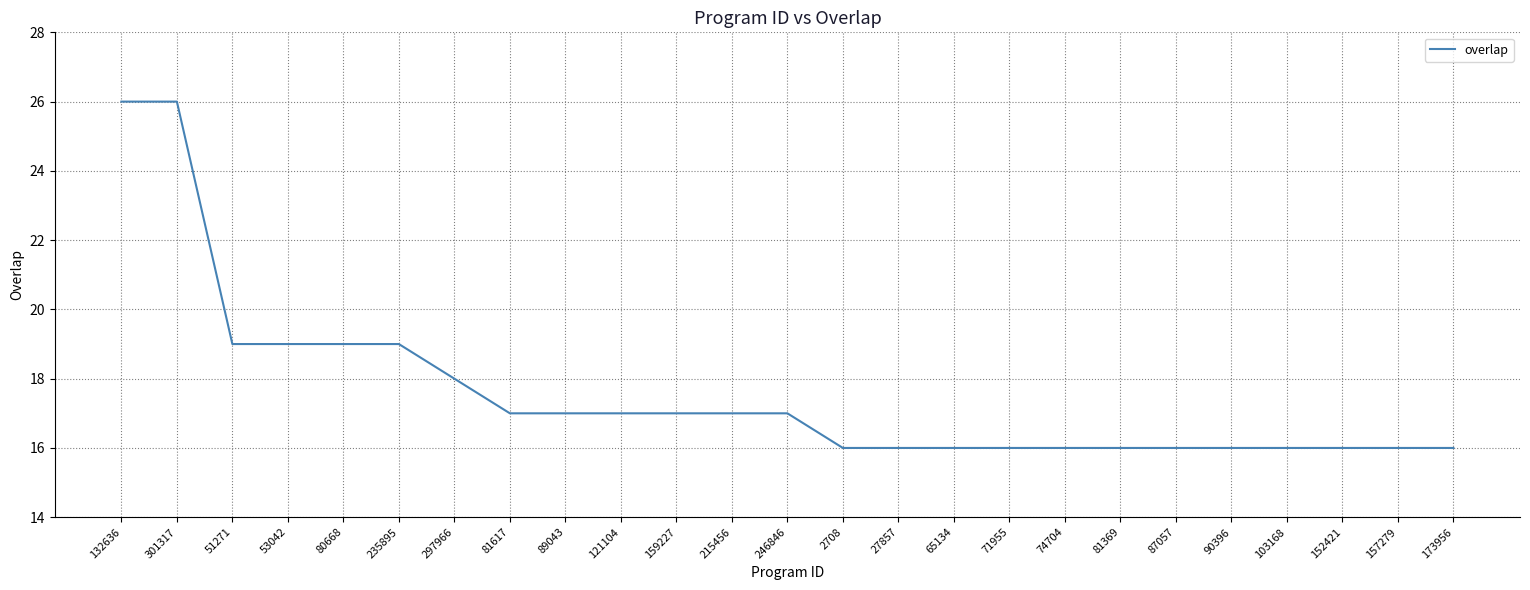

Reading left to right, transcribe all the data shown in this chart.

132636=26	301317=26	51271=19	53042=19	80668=19	235895=19	297966=18	81617=17	89043=17	121104=17	159227=17	215456=17	246846=17	2708=16	27857=16	65134=16	71955=16	74704=16	81369=16	87057=16	90396=16	103168=16	152421=16	157279=16	173956=16